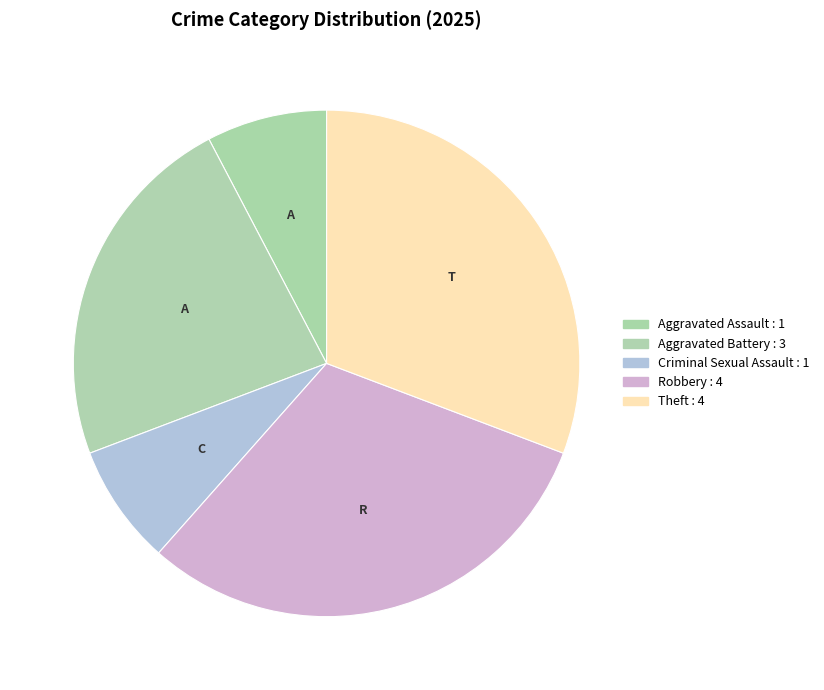

Count the number of slices in the pie.

5